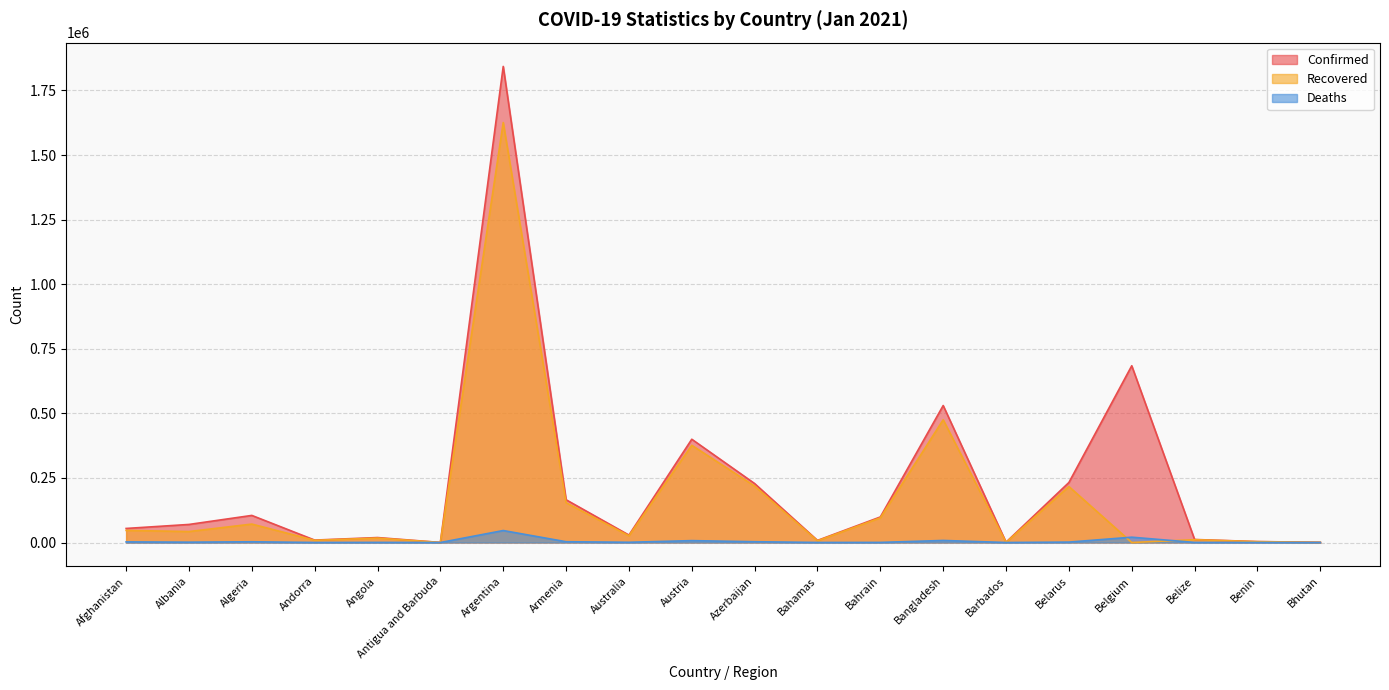

How many lines are shown in the chart?

3